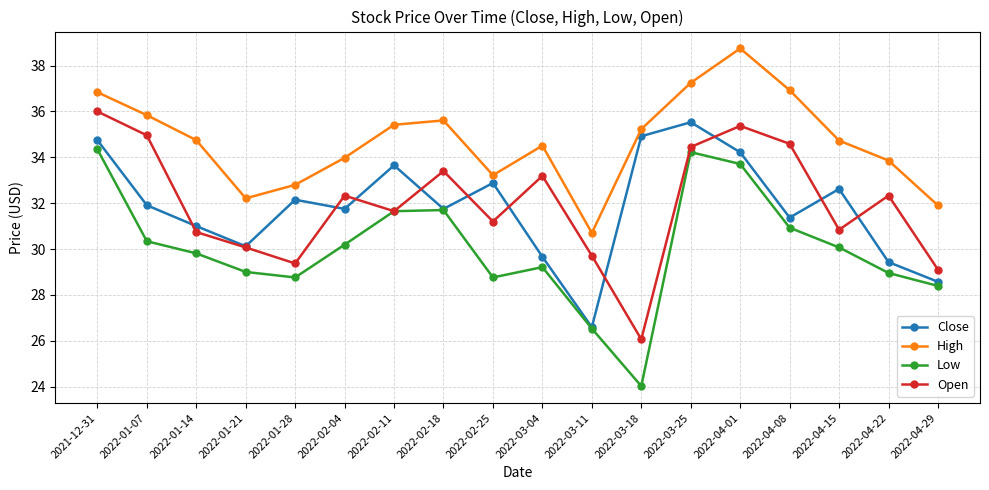

At which category does Open reach its first local valley?

2022-01-28